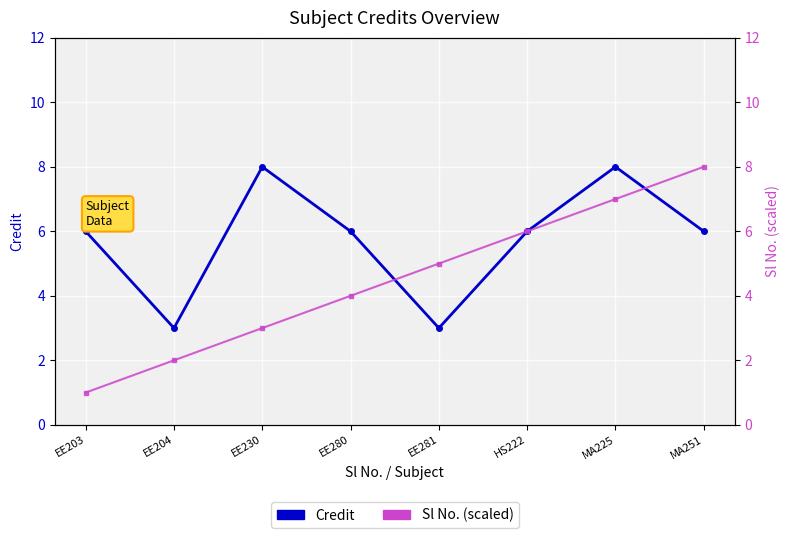

Which has a higher value, MA251 or EE281?

MA251